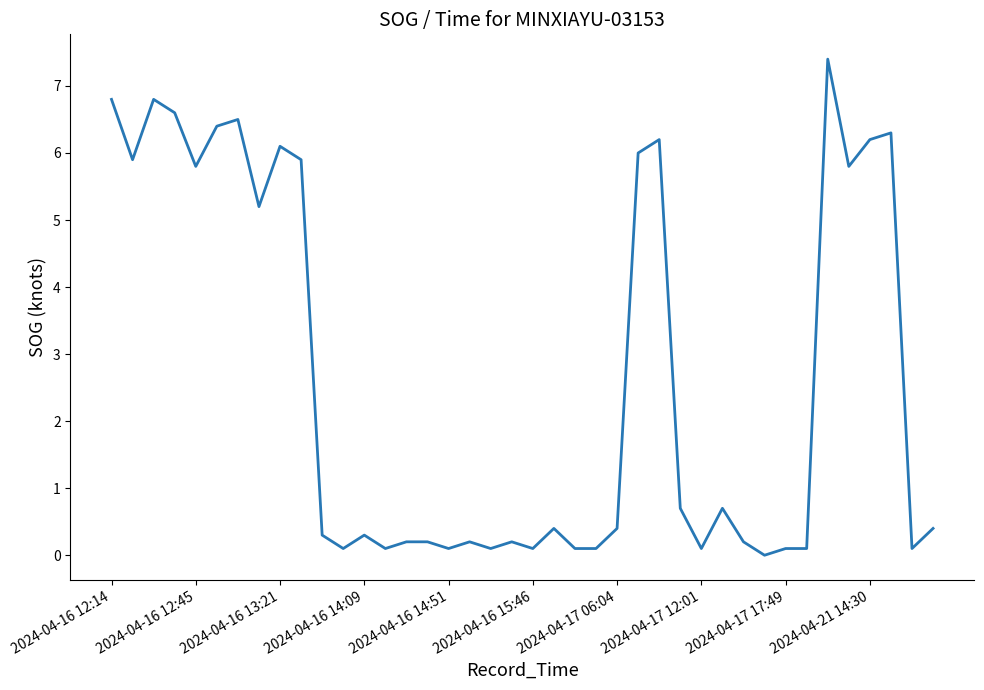

What is the greatest value displayed?

7.4